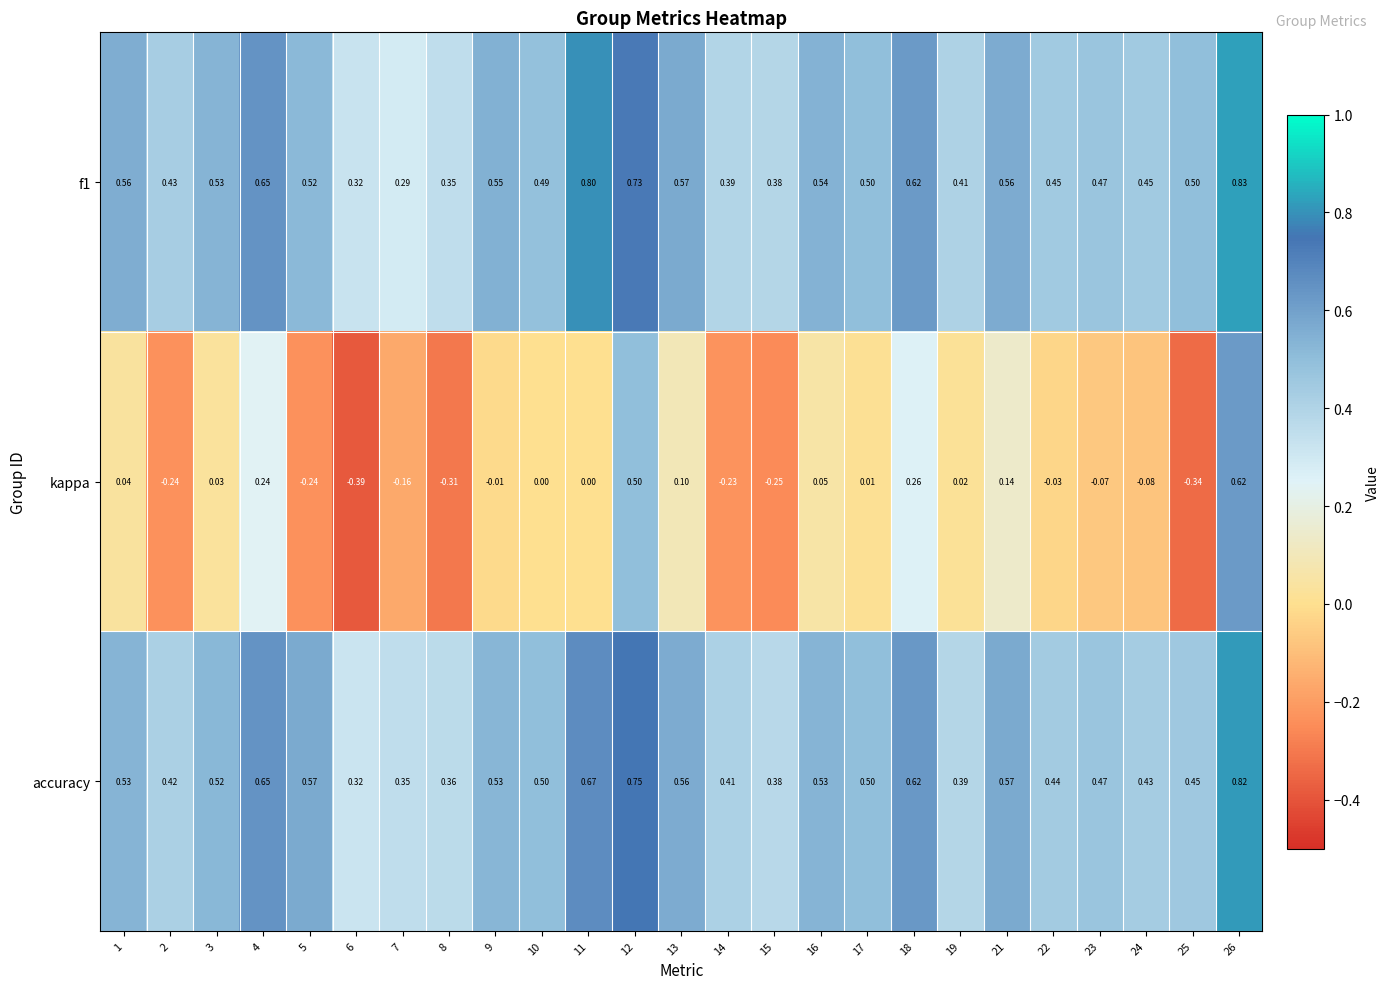

At which category is the sum across all series the highest?

26